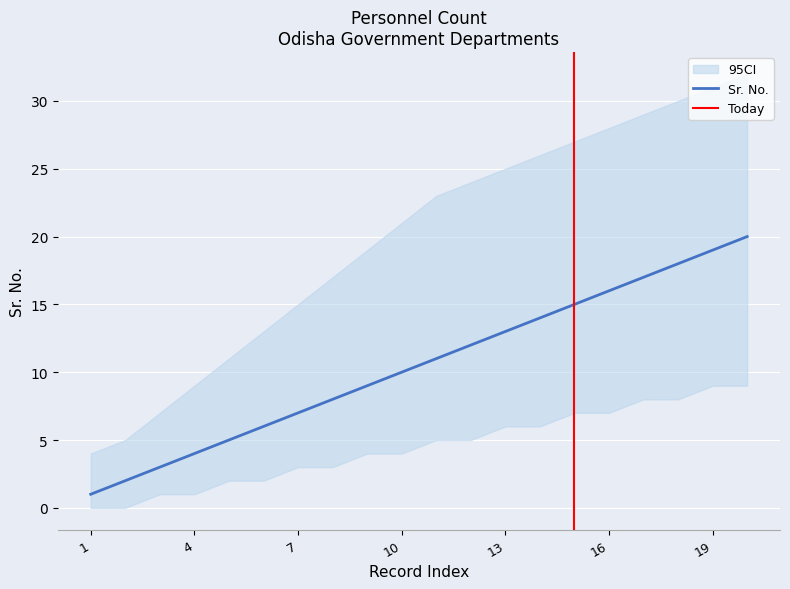

Read the CI_upper value at 16, to the nearest 10.

30